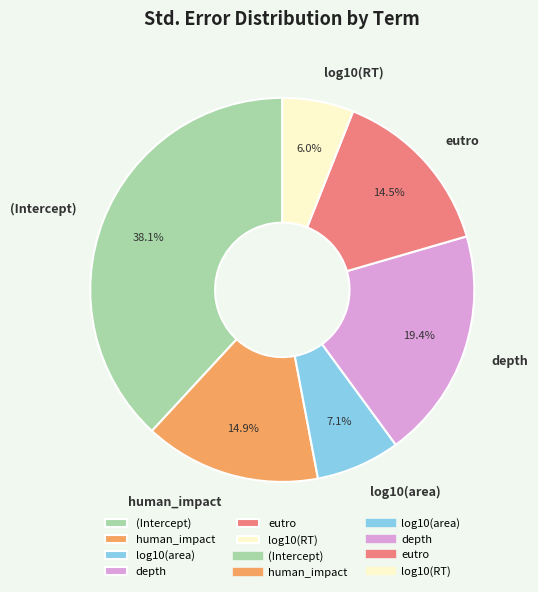

Is there a majority slice in this chart?

No